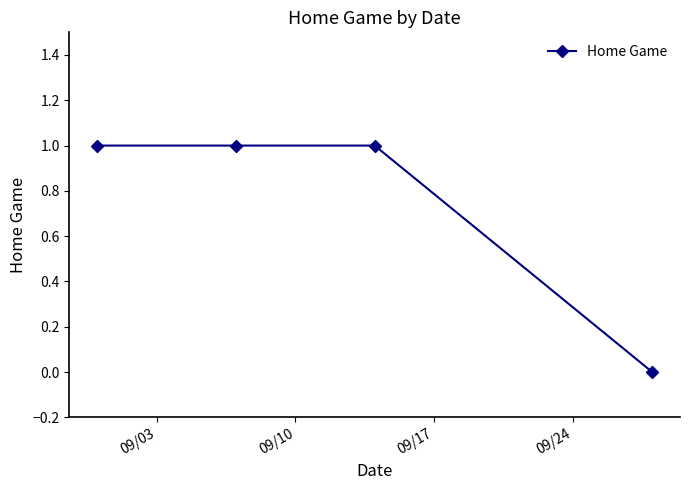

Is this an area chart (filled region under the line)?

No